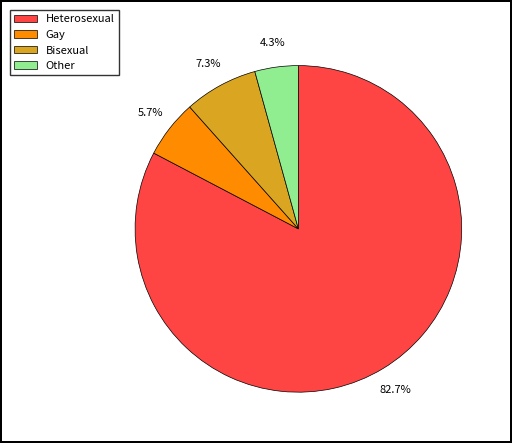

How many slices are in this pie chart?

4